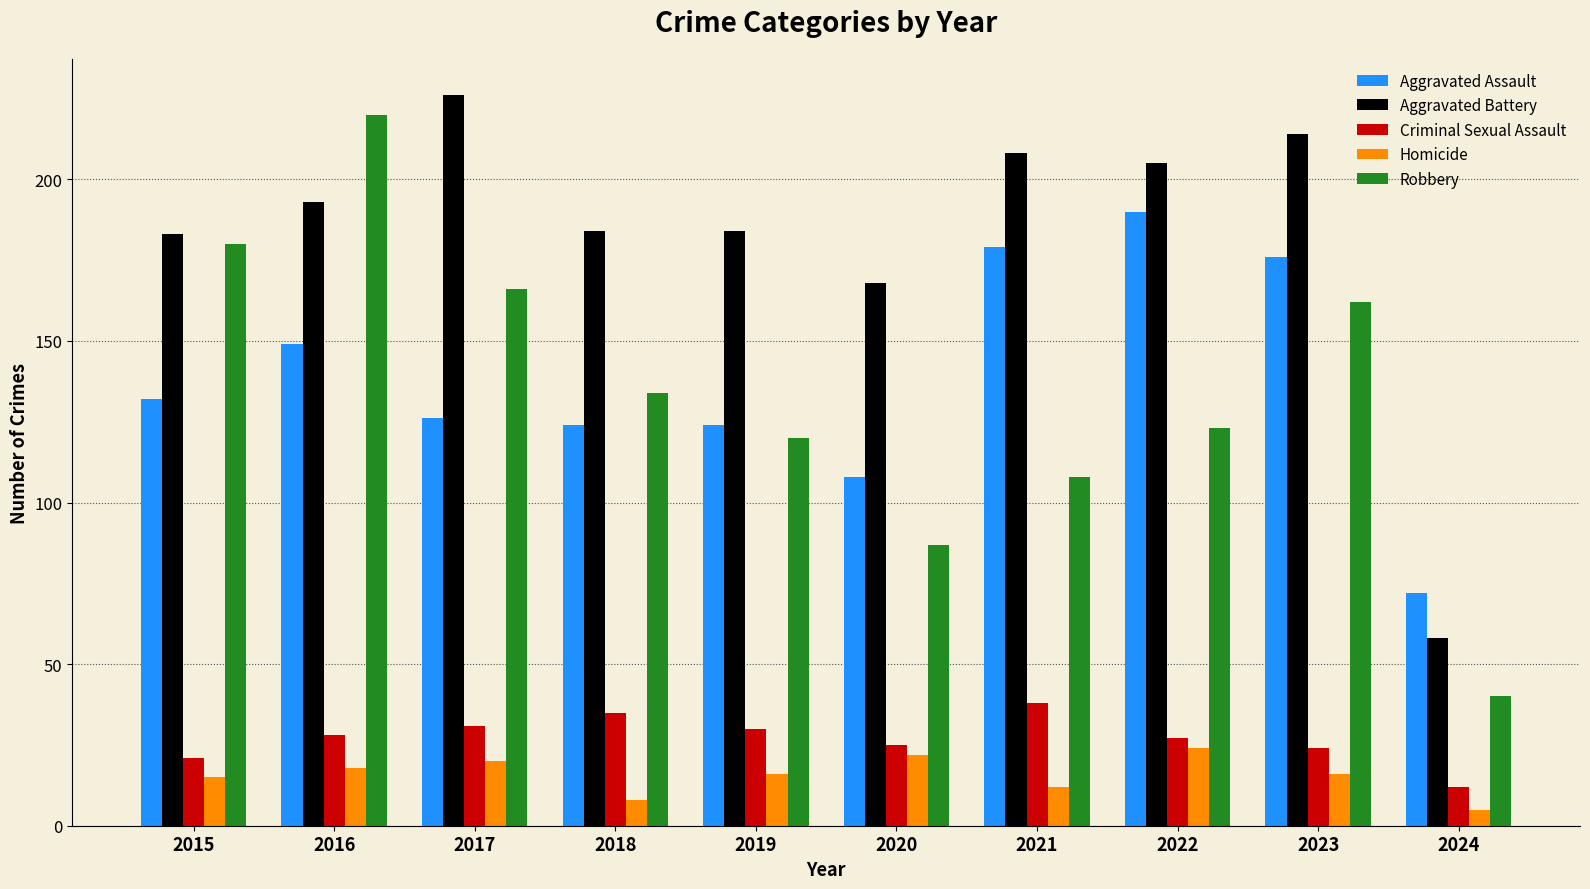

Reading left to right, transcribe all the data shown in this chart.

Aggravated Assault: 132	149	126	124	124	108	179	190	176	72
Aggravated Battery: 183	193	226	184	184	168	208	205	214	58
Criminal Sexual Assault: 21	28	31	35	30	25	38	27	24	12
Homicide: 15	18	20	8	16	22	12	24	16	5
Robbery: 180	220	166	134	120	87	108	123	162	40